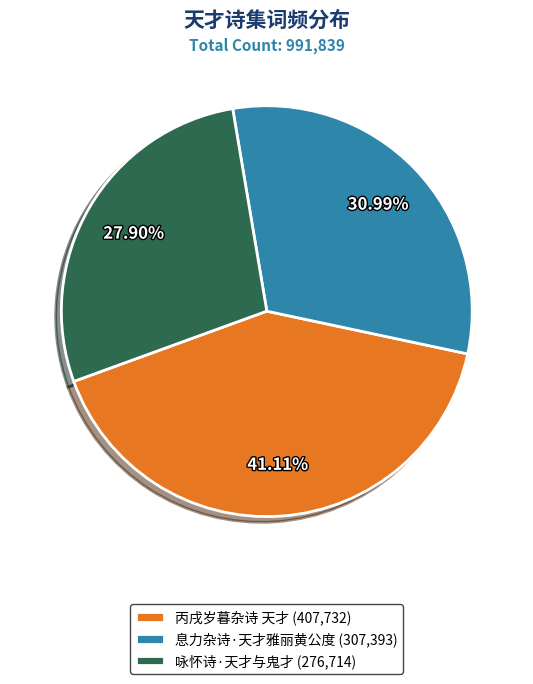

Does any single category account for the majority?

No